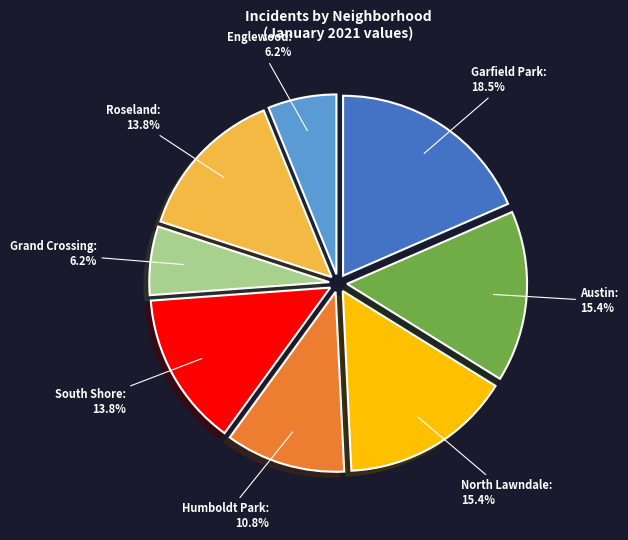

What portion of the pie excludes Roseland?

86.2%